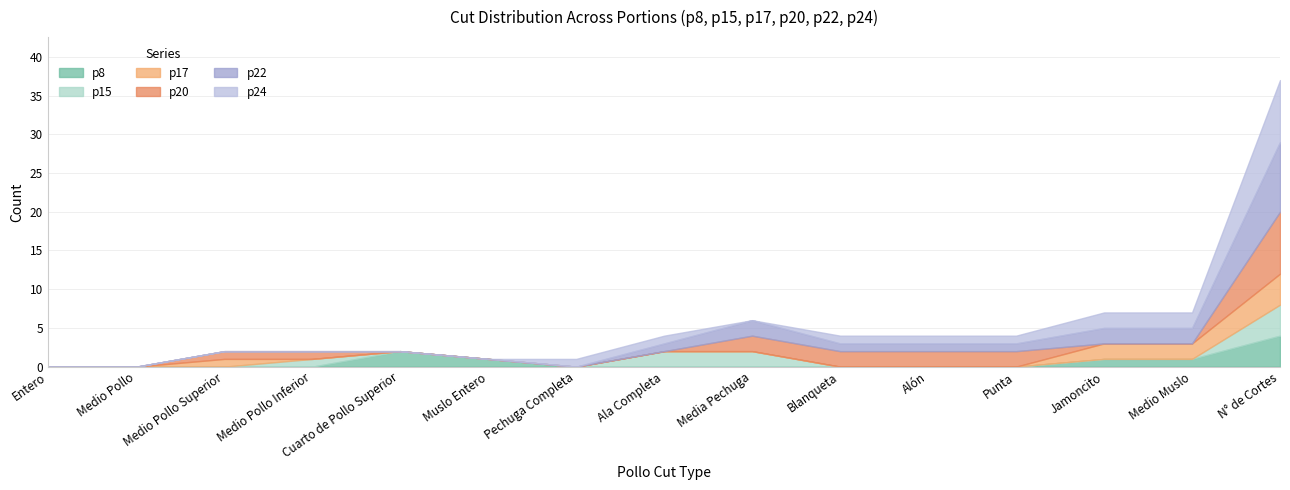

How many lines are shown in the chart?

6